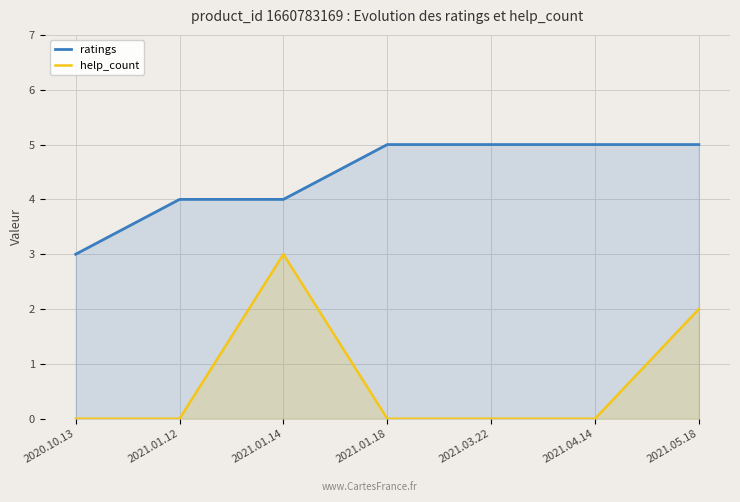

What is the average value of the ratings series?

4